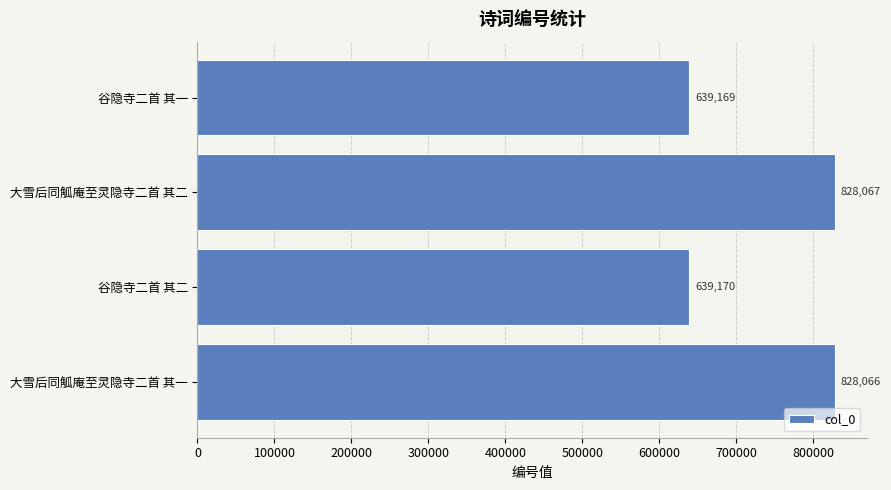

Reading bottom to top, list all the values displayed in this chart.

828066	639170	828067	639169